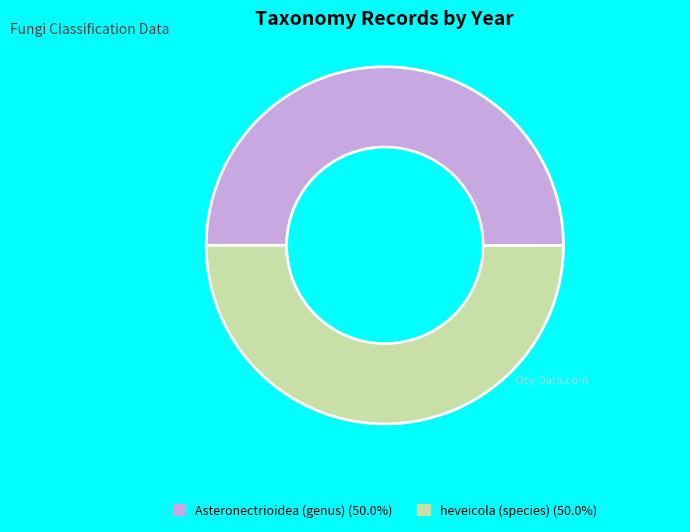

What is the ratio of the value at heveicola (species) to the value at Asteronectrioidea (genus)?

1.0